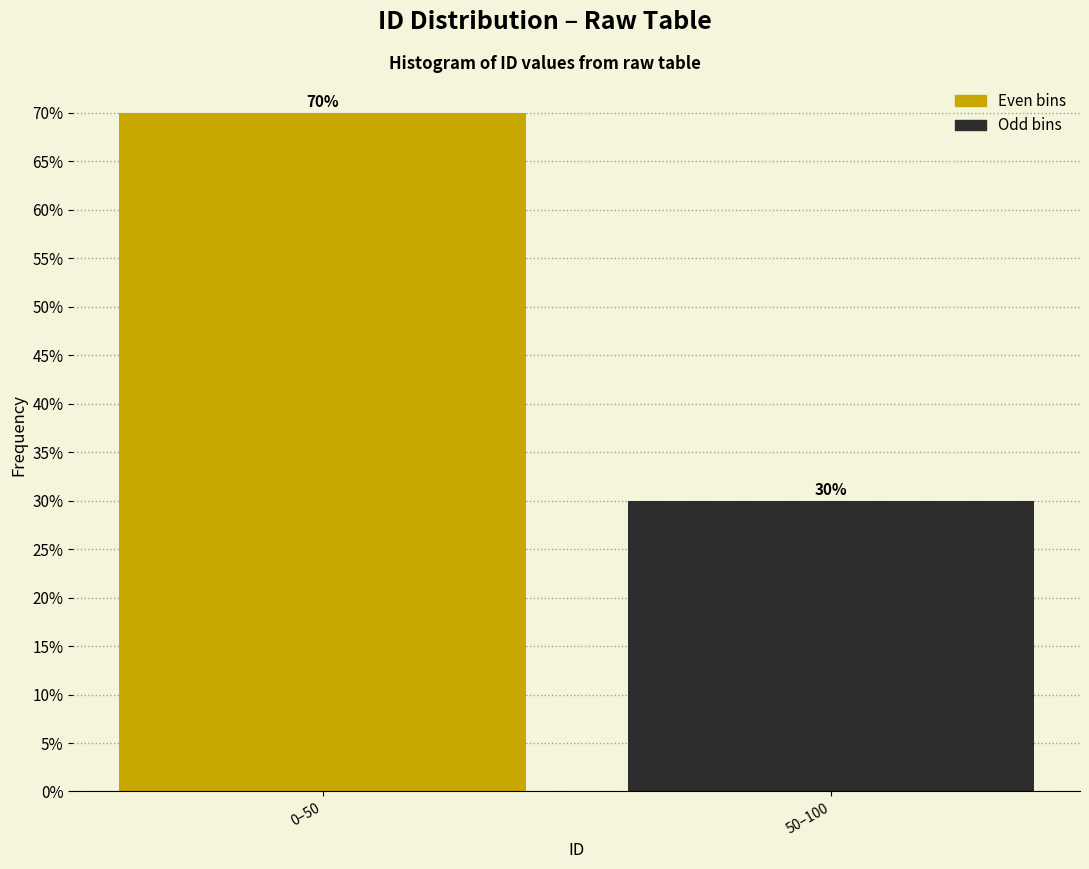

Reading left to right, list all the values displayed in this chart.

70	30